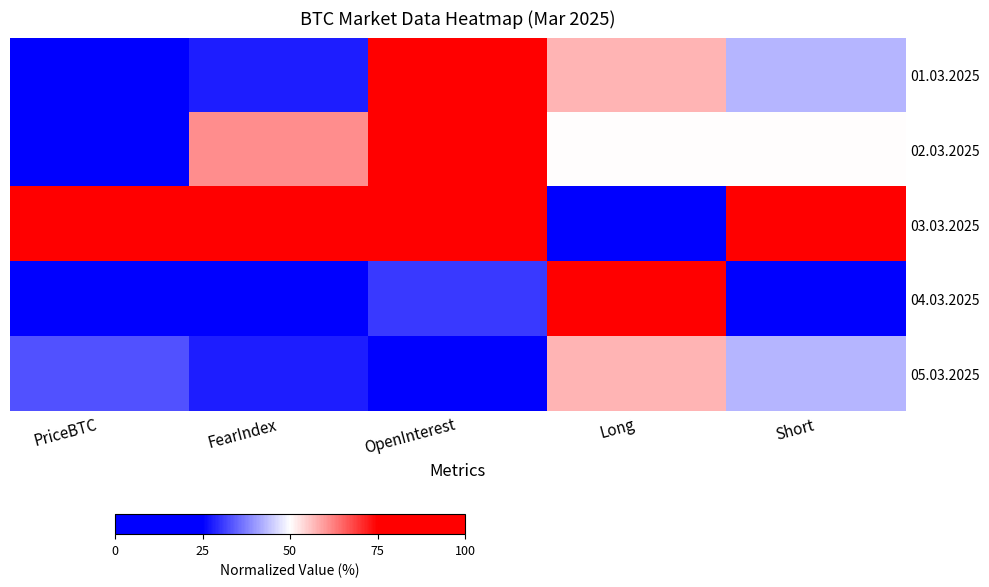

Reading left to right, list all the values displayed in this chart.

01.03.2025: PriceBTC=0.0	FearIndex=27.8	OpenInterest=99.1	Long=57.1	Short=42.9
02.03.2025: PriceBTC=17.9	FearIndex=61.1	OpenInterest=95.0	Long=50.0	Short=50.0
03.03.2025: PriceBTC=100.0	FearIndex=100.0	OpenInterest=100.0	Long=0.0	Short=100.0
04.03.2025: PriceBTC=12.4	FearIndex=0.0	OpenInterest=30.5	Long=100.0	Short=0.0
05.03.2025: PriceBTC=33.0	FearIndex=27.8	OpenInterest=0.0	Long=57.1	Short=42.9